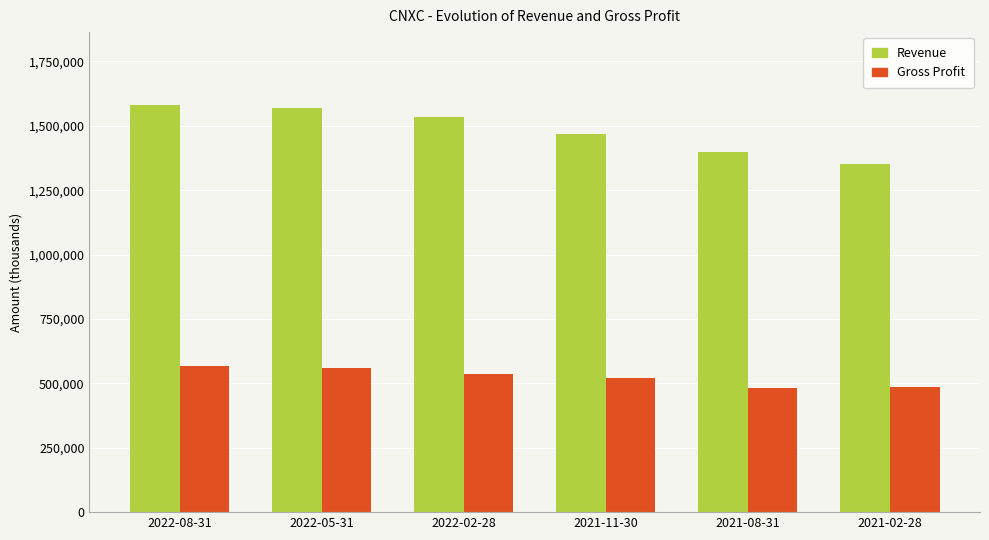

What is the maximum value for Revenue?

1579600